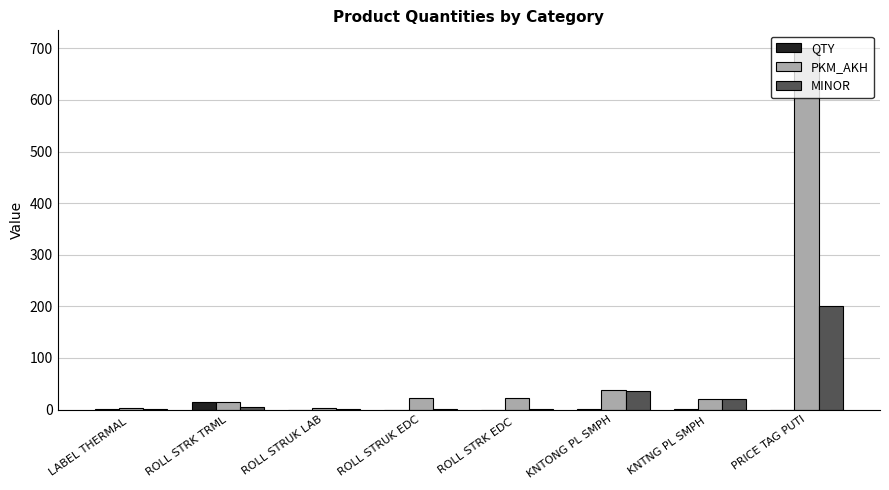

What is the maximum value for QTY?

15